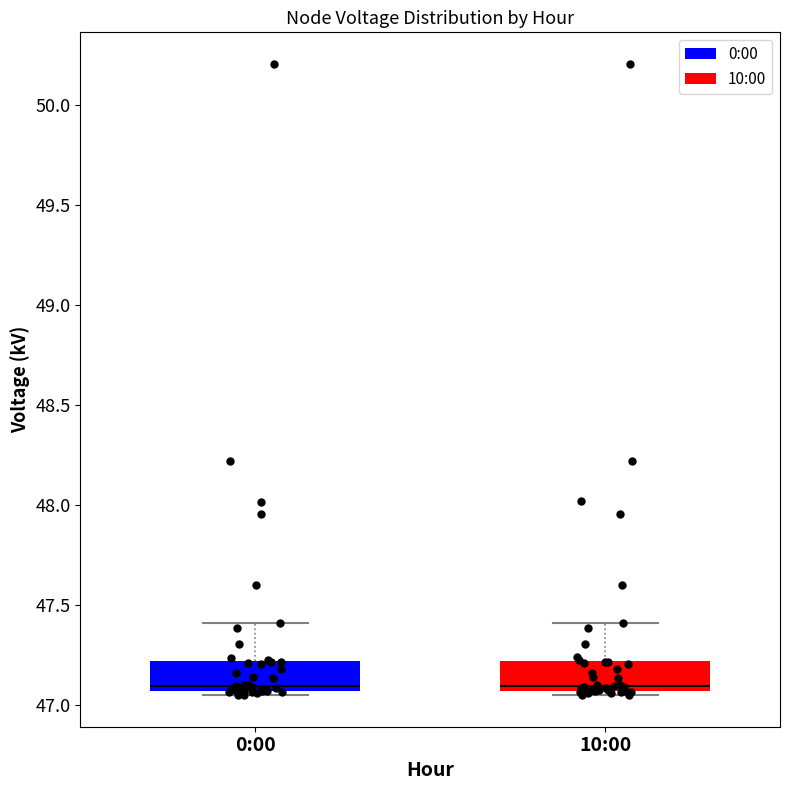

Reading left to right, read every box against the y-axis: the position of its median line, the range the box covers, and the ends of its whiskers. The values are not printed on the chart, so give them approximately, as read against the axis.

0:00: median 47.10, box 47.05 to 47.20, whiskers 47.05 (just below the box's lower edge) to 47.40
10:00: median 47.10, box 47.05 to 47.20, whiskers 47.05 (just below the box's lower edge) to 47.40